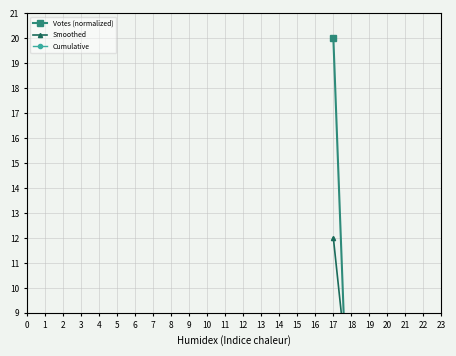

The value of Votes (normalized) at 20 is 0.0. True or false?

True